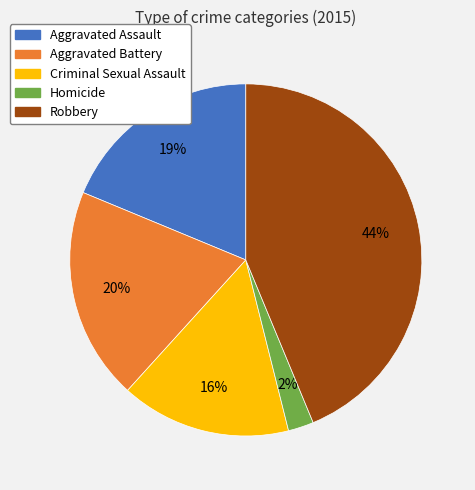

Rank the categories by value from highest to lowest.

Robbery, Aggravated Battery, Aggravated Assault, Criminal Sexual Assault, Homicide